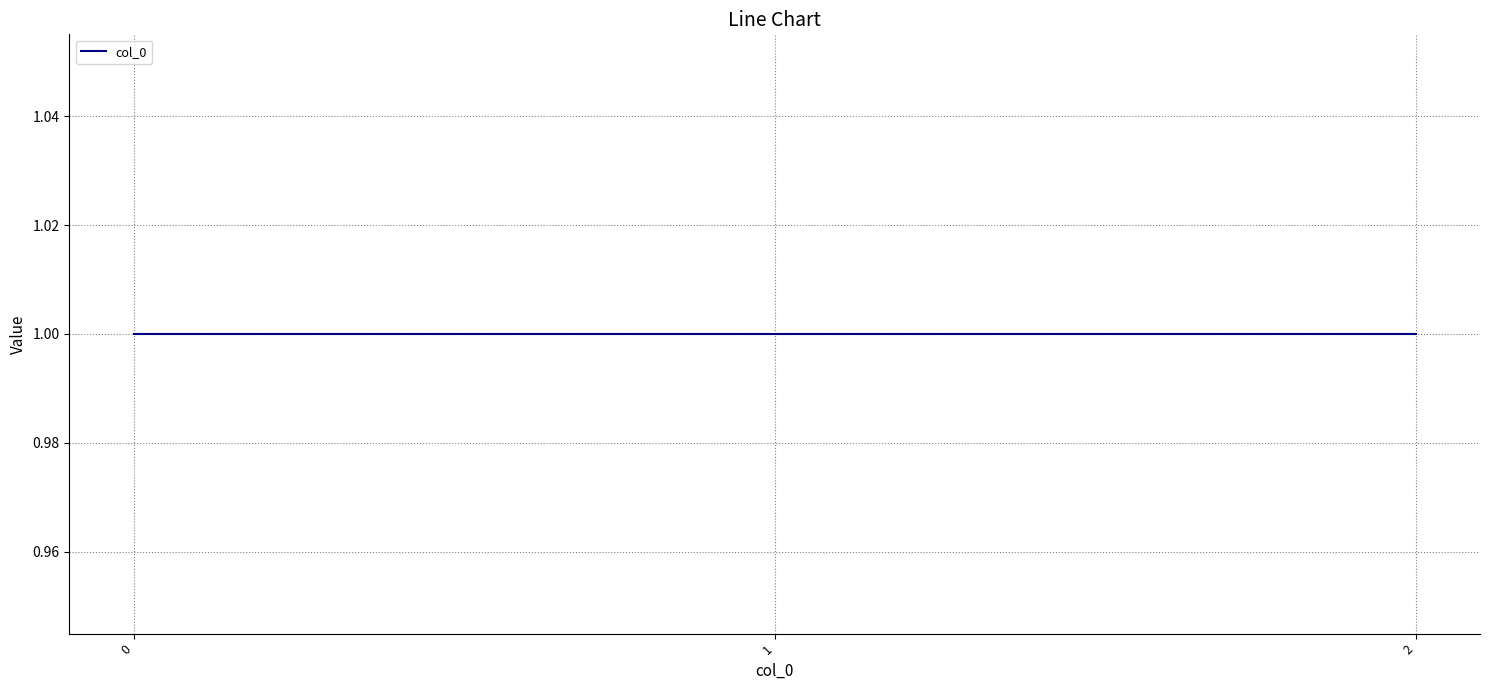

How many lines are shown in the chart?

1